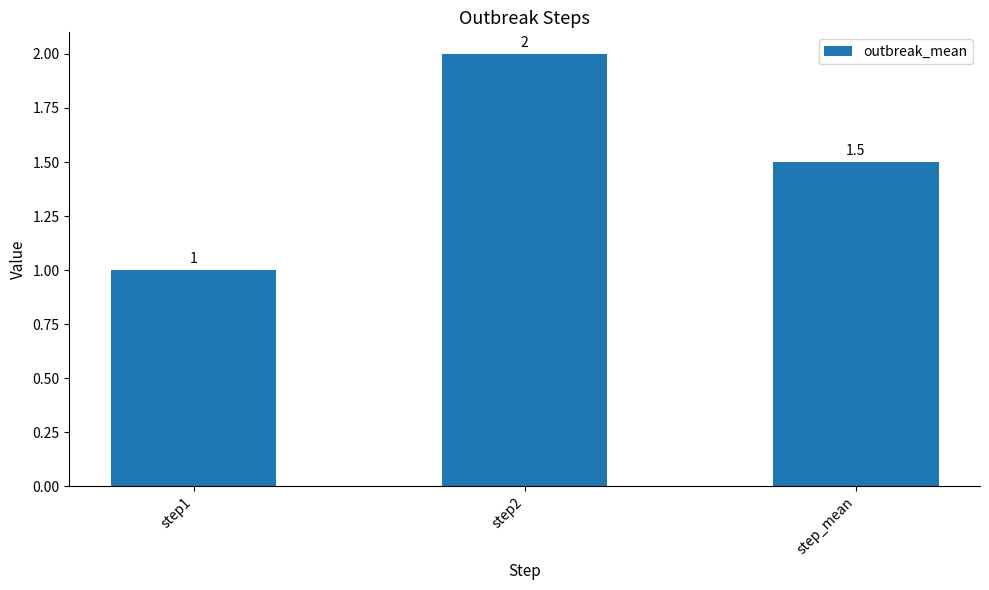

How many data points are above 1?

2